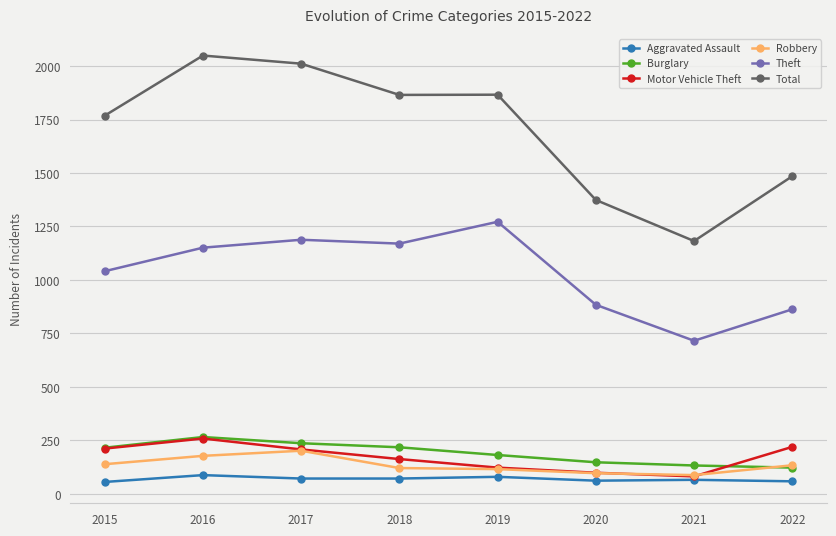

How many interior local peaks does the Motor Vehicle Theft series have?

1